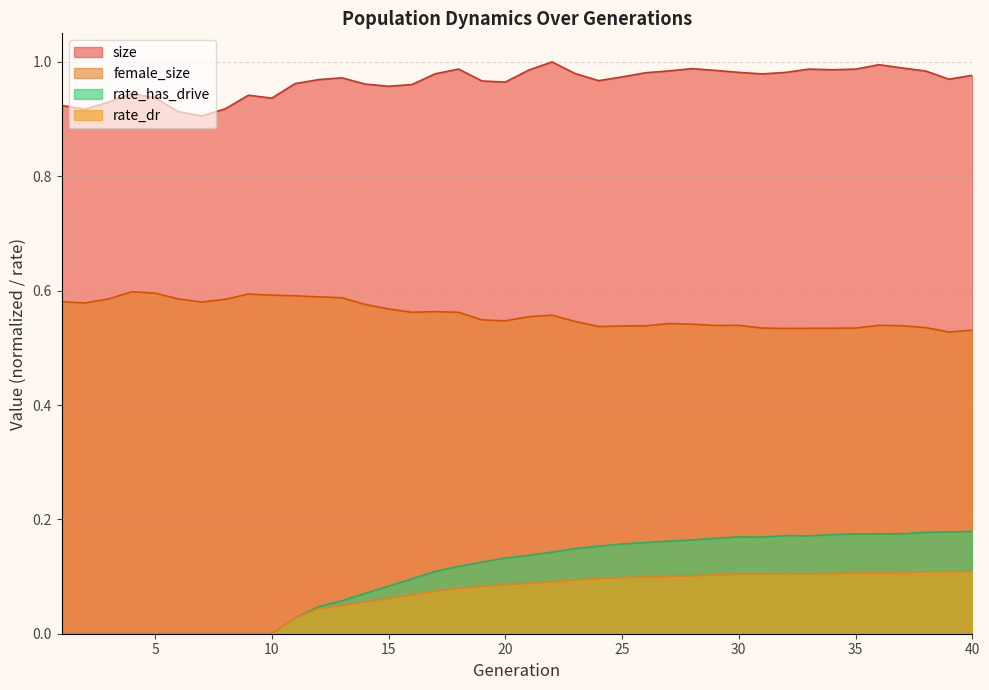

True or false: rate_dr and female_size intersect in this chart.

False